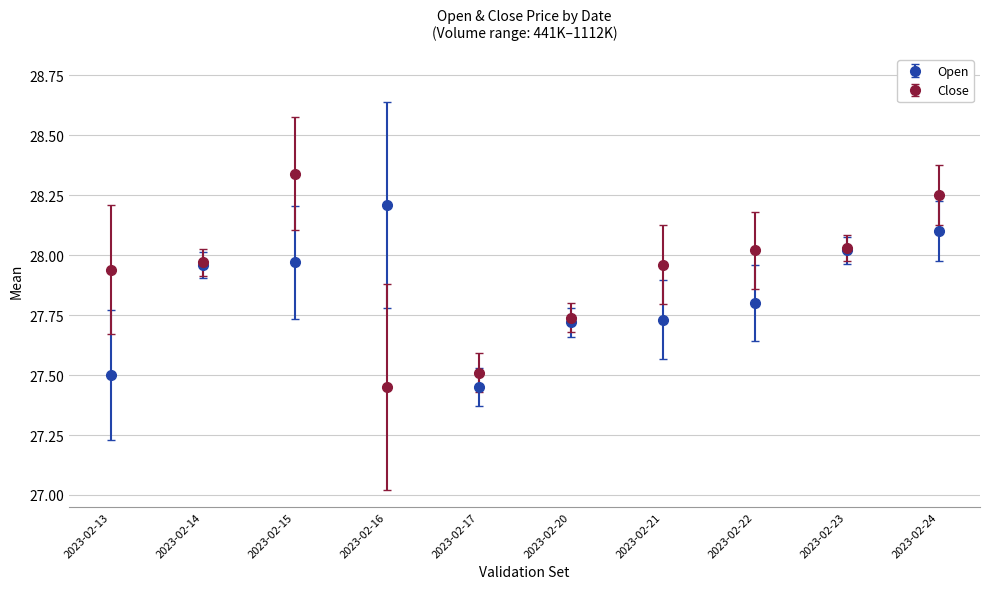

What is the spread (max minus min) of values at 2023-02-13?

0.4